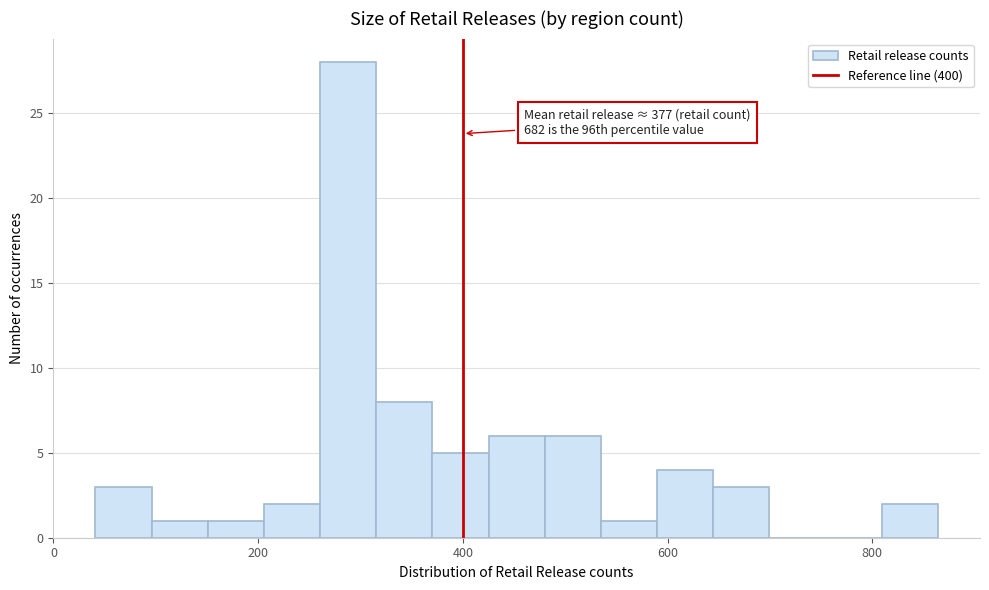

Read against the x-axis, roughly where is the centre of the tallest bar?

280